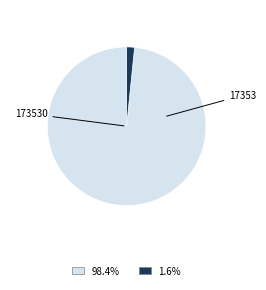

Count the number of slices in the pie.

2